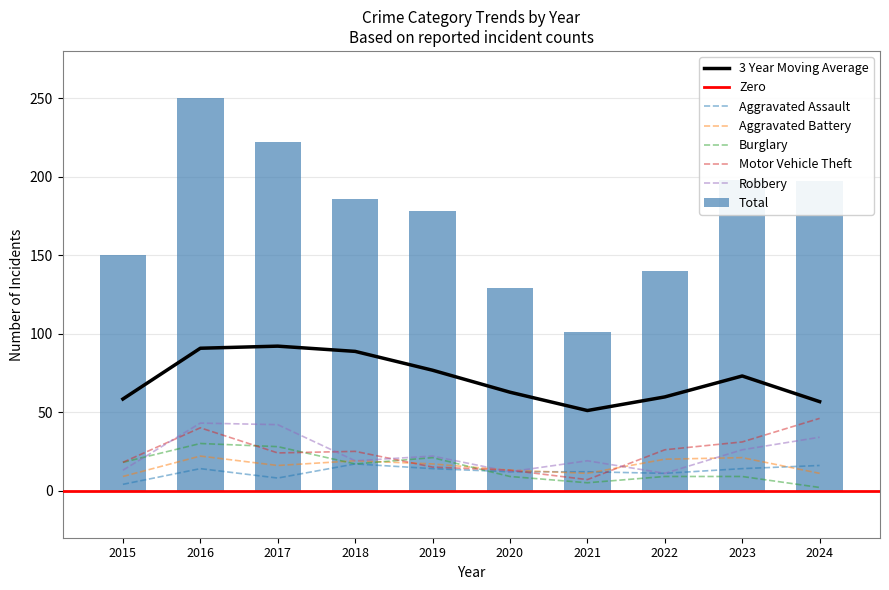

Is the value of Aggravated Assault at 2016 greater than the value of Robbery at 2023?

No